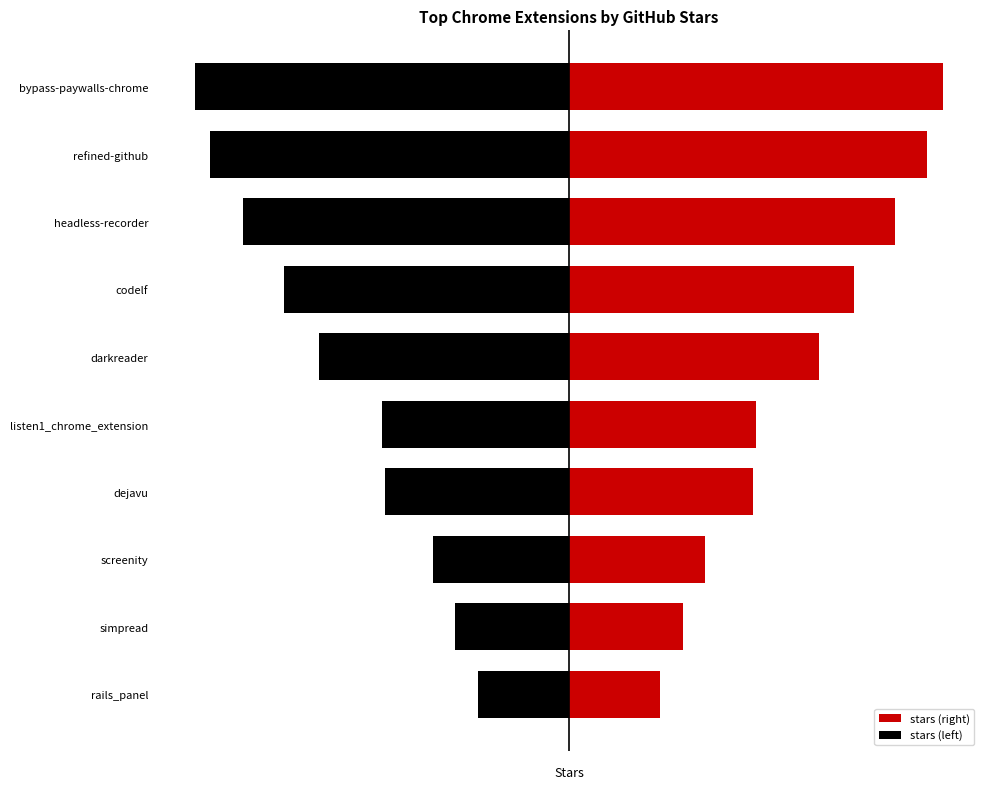

Does the chart contain any negative values?

Yes